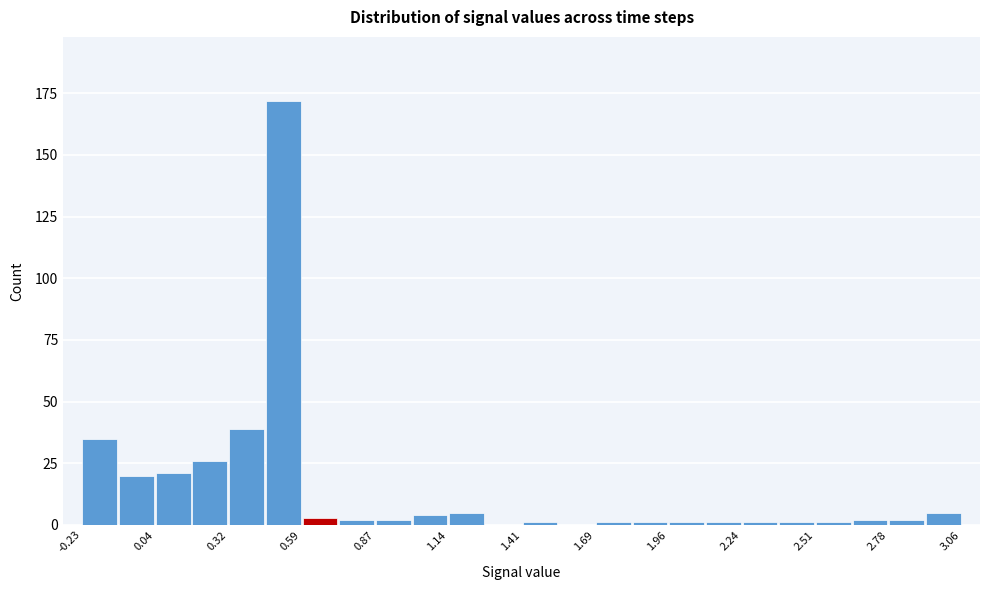

Around what value on the x-axis is the tallest bar? Give the approximate position of its centre, as read against the axis.

0.50